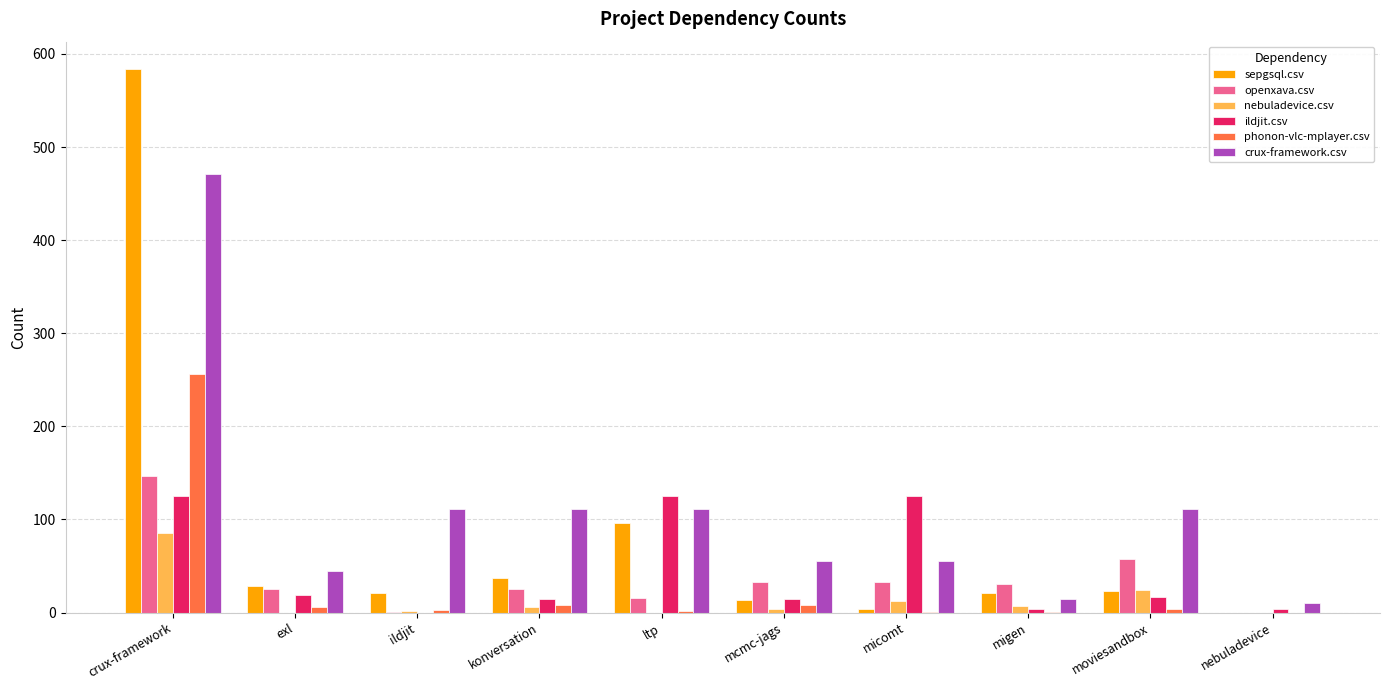

What value does the phonon-vlc-mplayer.csv series have at crux-framework, to the nearest 50?

250